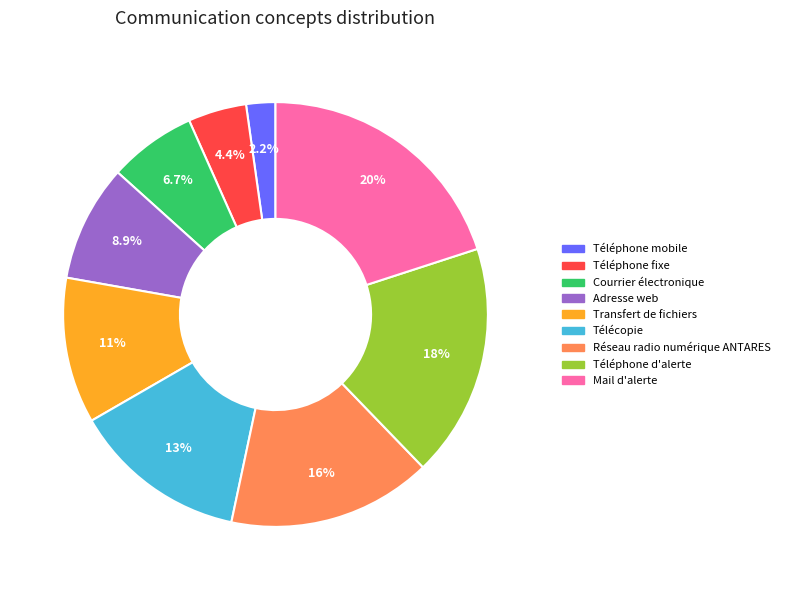

Combined, do Téléphone fixe and Télécopie account for over 50%?

No